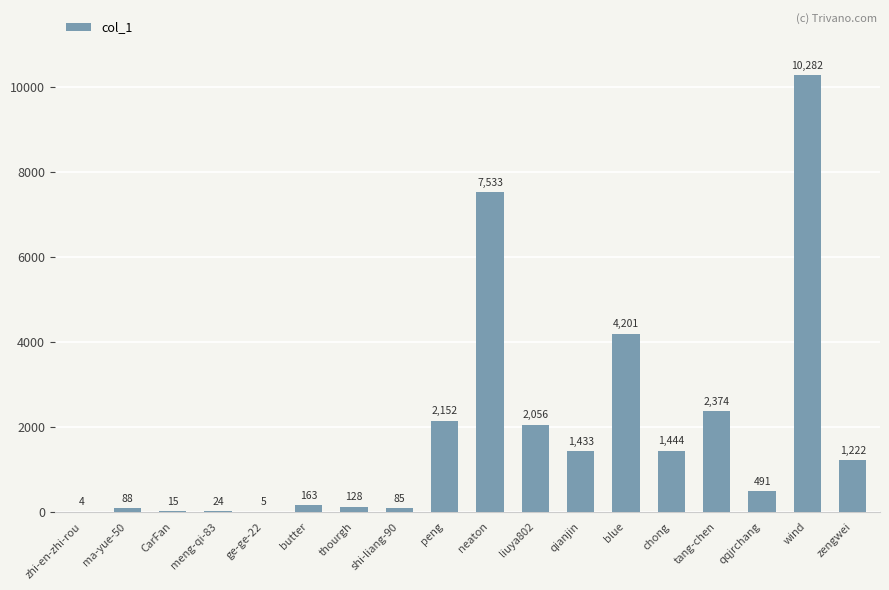

What is the sum of all values?

33700